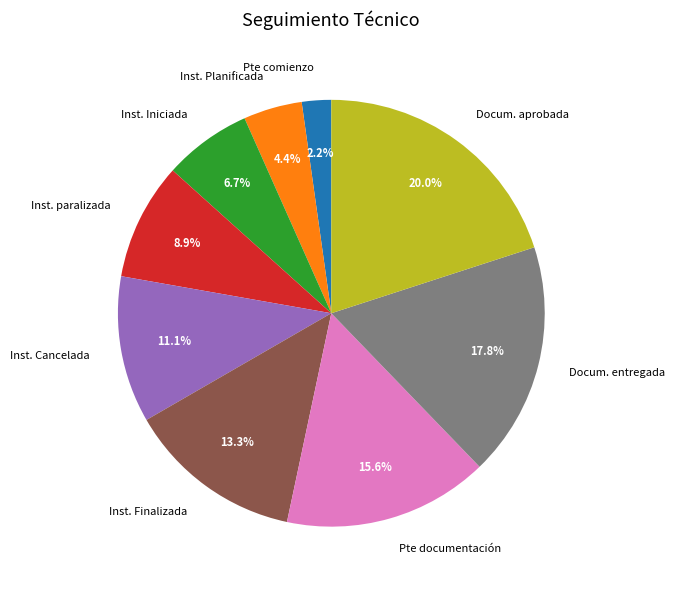

What is the largest slice in the pie chart?

Docum. aprobada